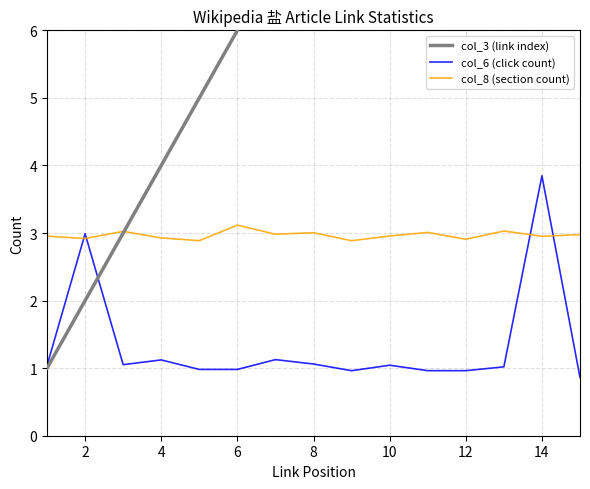

Which series ends up on top after the final intersection of col_6 (click count) and col_8 (section count)?

col_8 (section count)